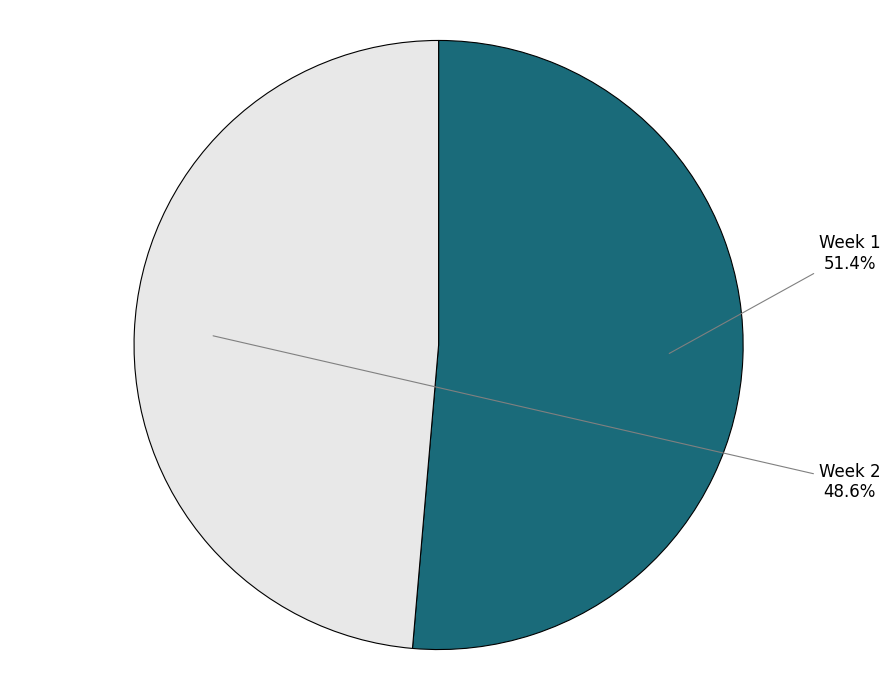

To the nearest percent, what percentage of the pie is Week 1?

51%